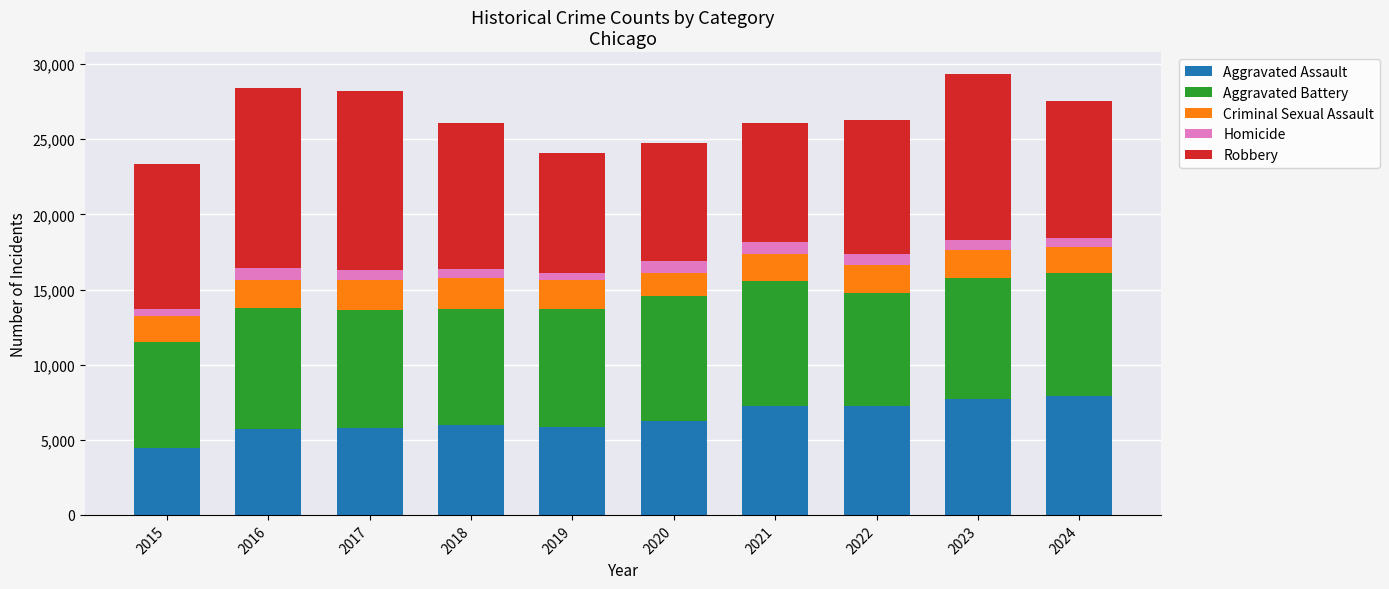

Which category has the lowest value in the Aggravated Assault series?

2015